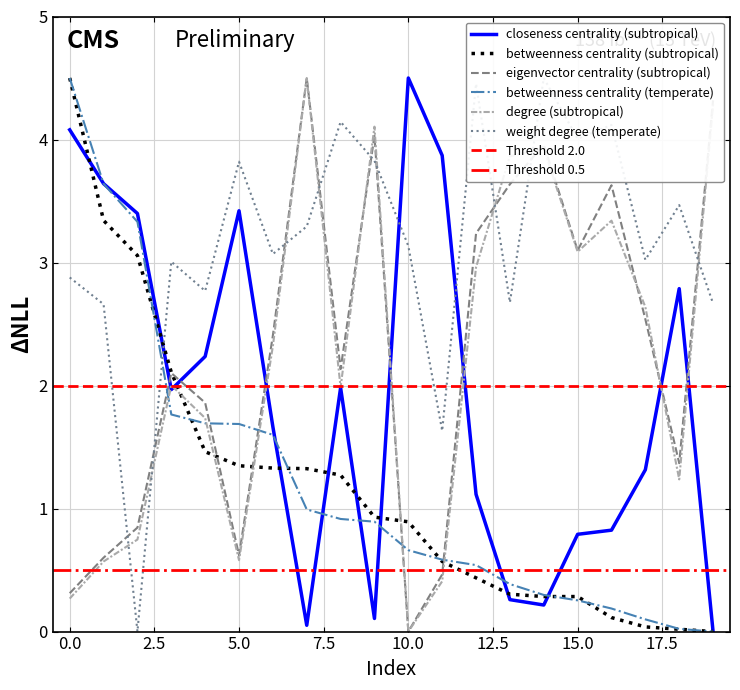

After their last crossing, which series has the higher values: weight_degree (temperate) or betweenness_centrality (subtropical)?

weight_degree (temperate)